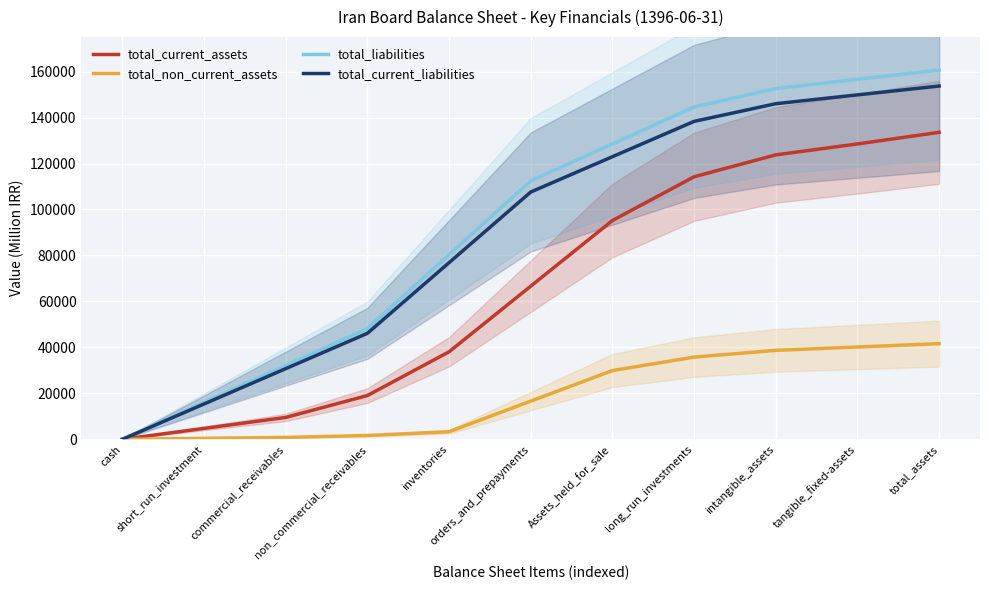

Count the number of data series in this chart.

4